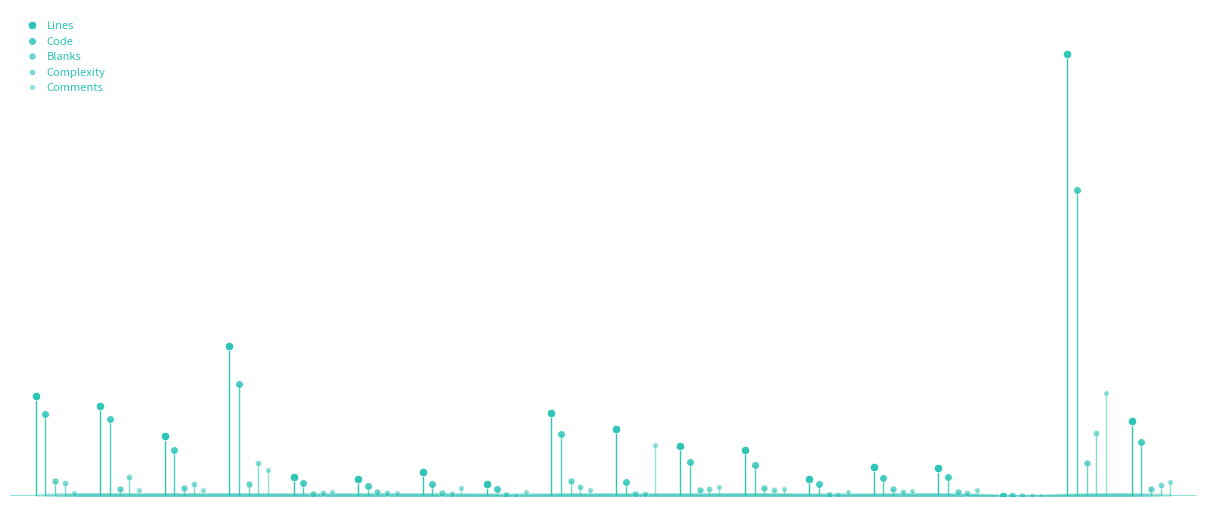

Reading right to left, what are all the values shown in this chart?

Lines: 441	2605	1	168	173	102	270	292	394	490	72	139	99	112	887	353	530	587
Code: 319	1805	1	110	105	69	183	202	80	367	41	71	61	77	663	271	454	481
Blanks: 41	194	0	23	40	8	48	37	13	89	7	19	21	9	72	47	39	86
Complexity: 65	373	0	20	26	8	36	41	12	51	2	11	16	18	196	73	110	77
Comments: 81	606	0	35	28	25	39	53	301	34	24	49	17	26	152	35	37	20